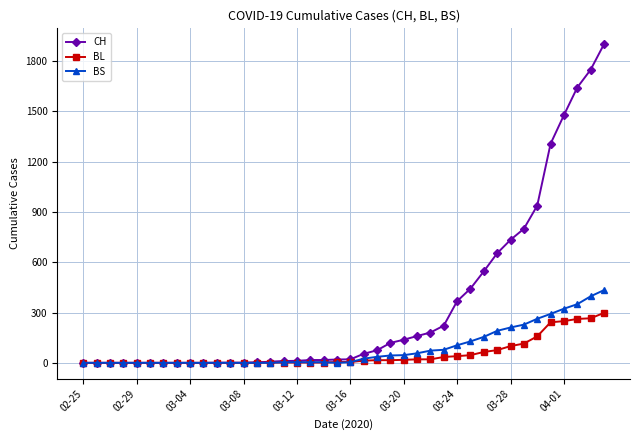

What is the greatest value displayed?

1901